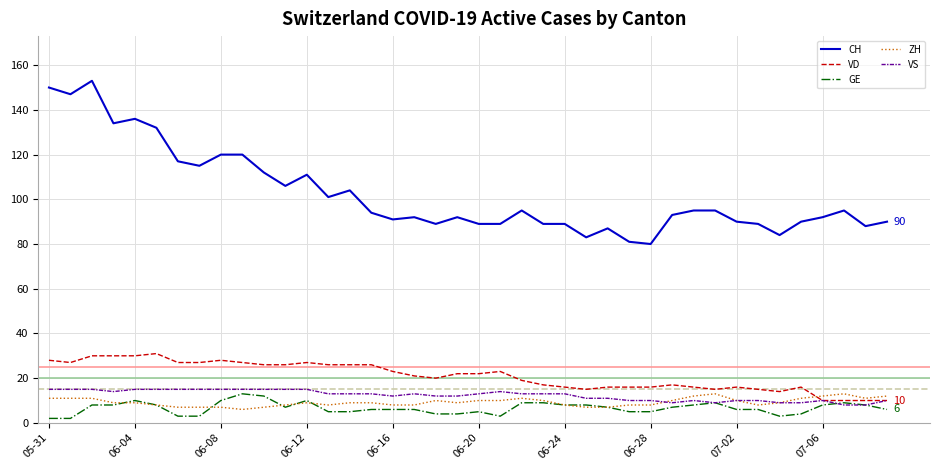

Which series has the widest spread of values?

CH